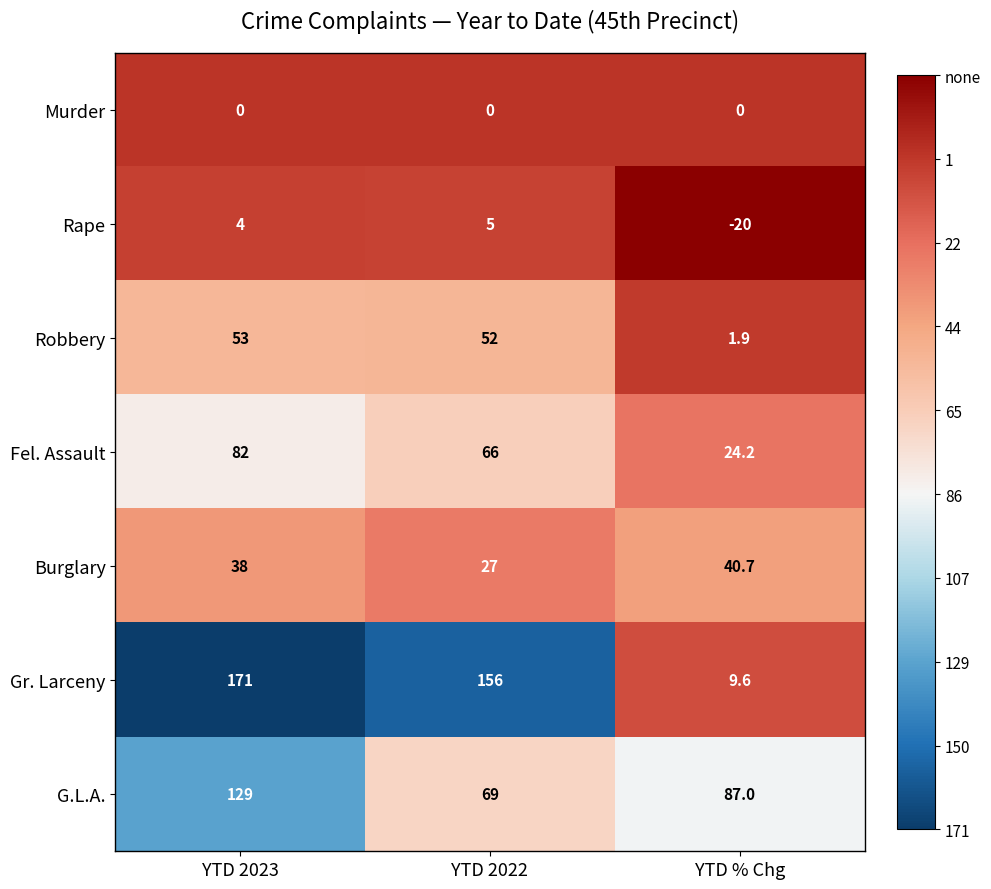

What is the difference between the highest and lowest values at YTD 2022?

156.0